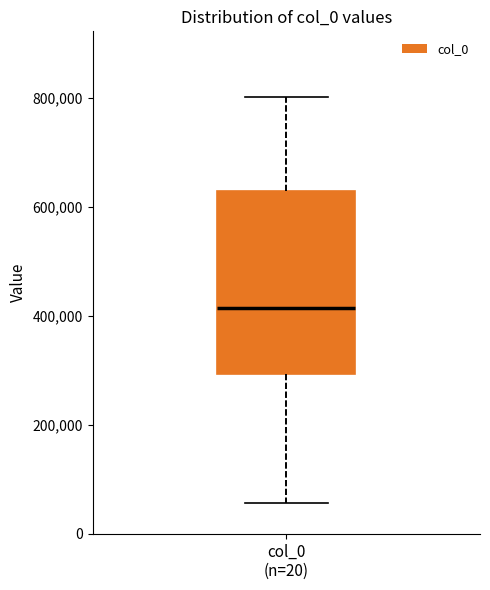

Transcribe this box plot: give where the median line is, the range the box spans, and where the two whiskers end, as read against the y-axis. The values are not printed on the chart, so give them approximately, as read against the axis.

median 420000, box 300000 to 640000, whiskers 60000 to 800000